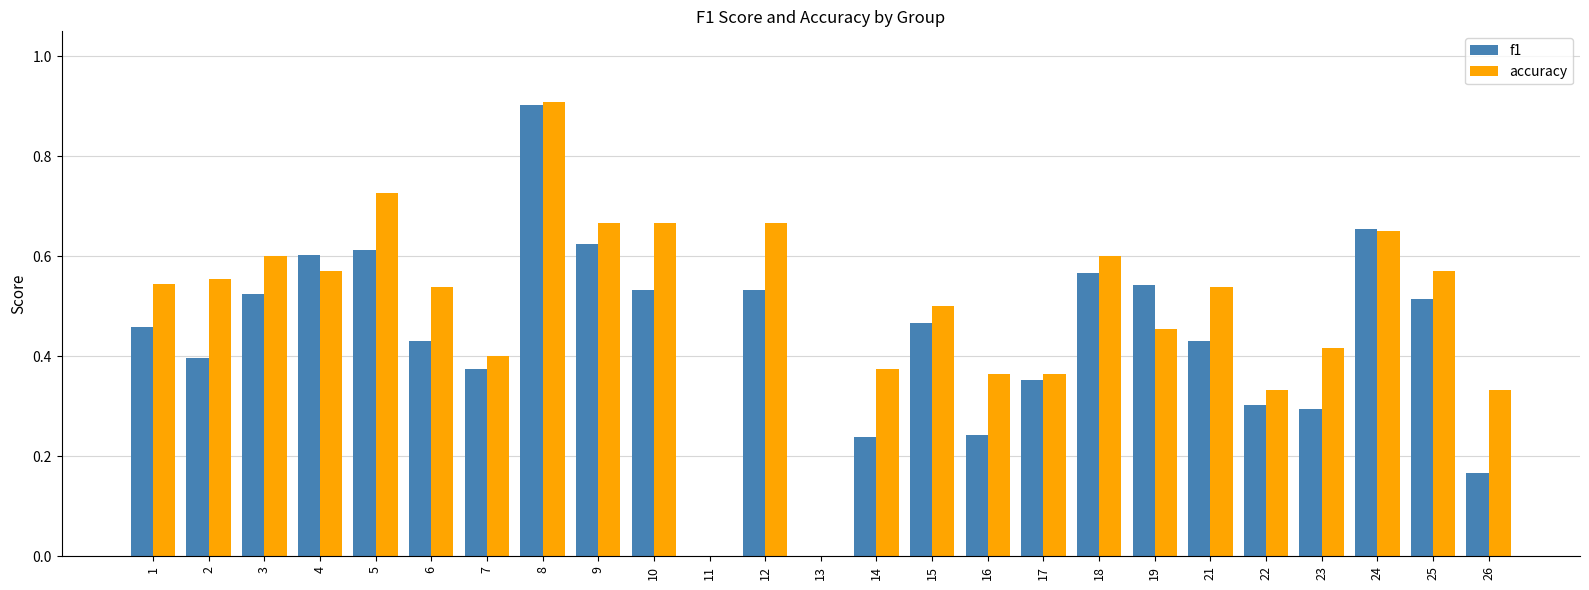

What is the maximum value shown in the chart?

0.9